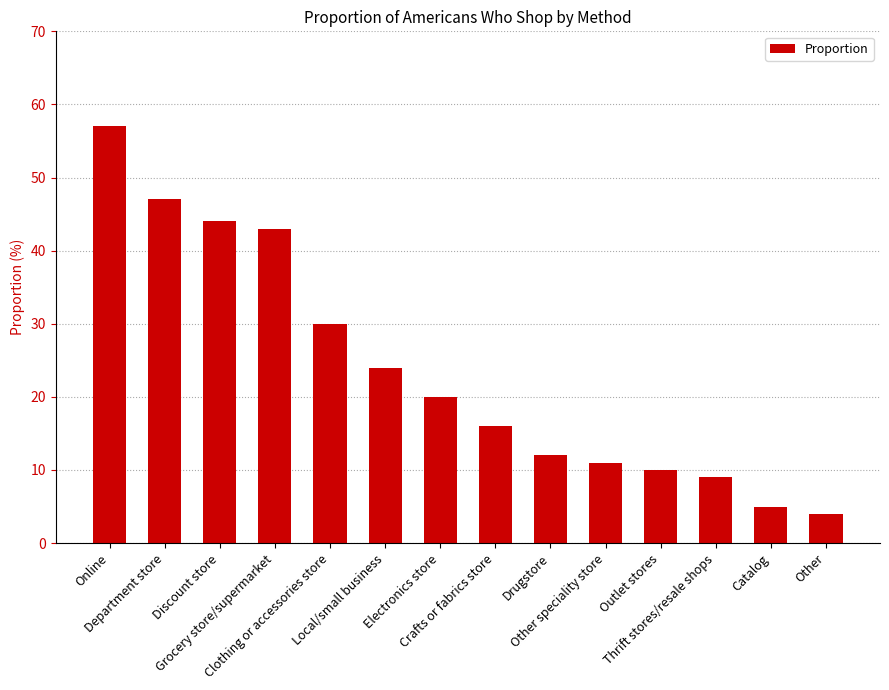

List the labels in order of value, smallest first.

Other, Catalog, Thrift stores/resale shops, Outlet stores, Other speciality store, Drugstore, Crafts or fabrics store, Electronics store, Local/small business, Clothing or accessories store, Grocery store/supermarket, Discount store, Department store, Online